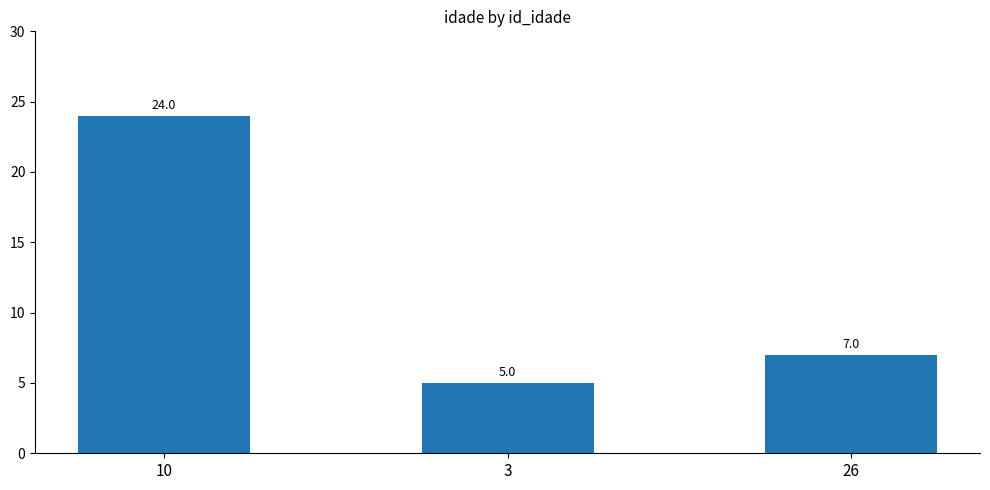

What is the greatest value displayed?

24